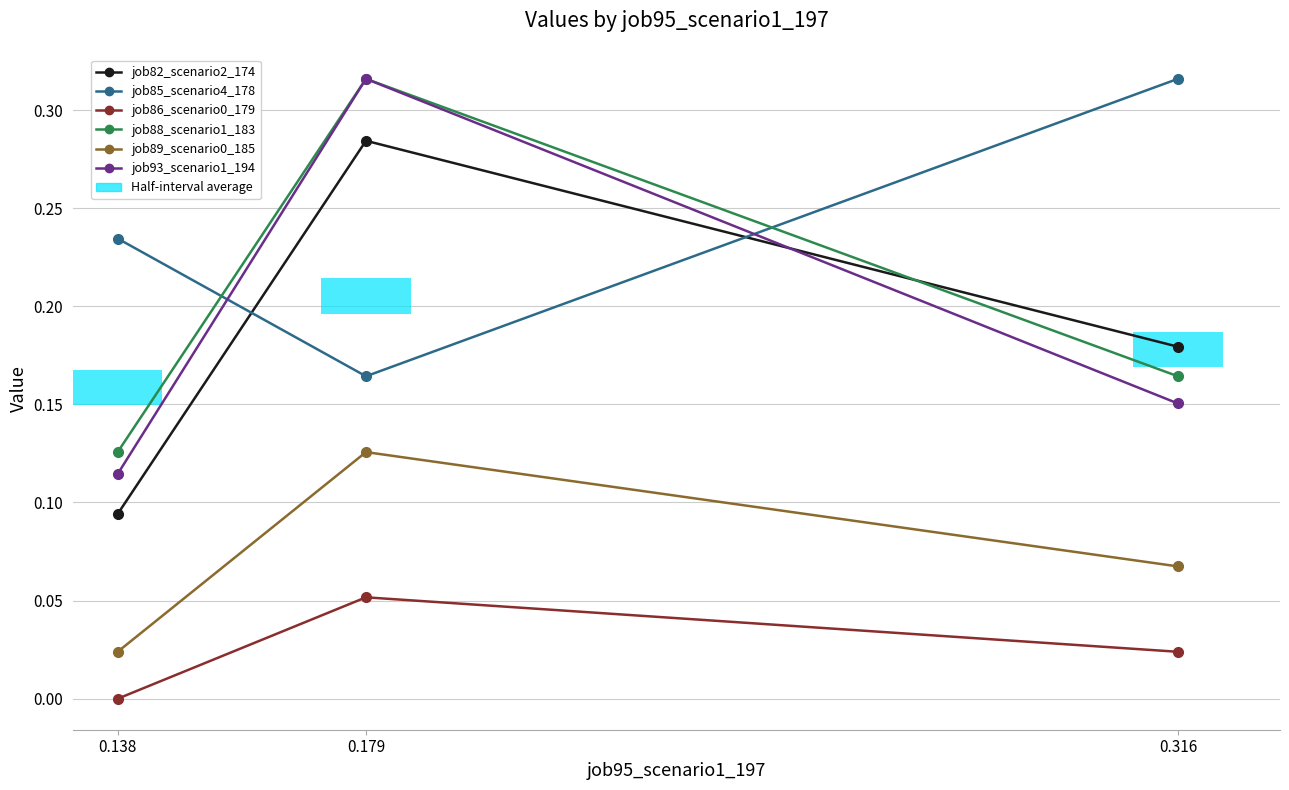

At 0.138, list the series in order from smallest to largest.

job86_scenario0_179, job89_scenario0_185, job82_scenario2_174, job93_scenario1_194, job88_scenario1_183, job85_scenario4_178